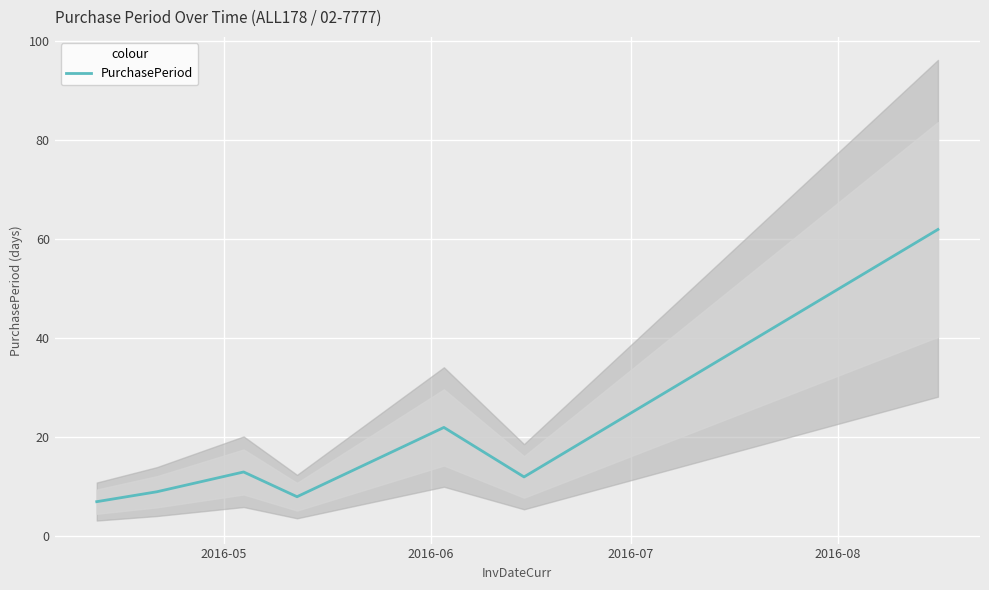

Count the number of data series in this chart.

1